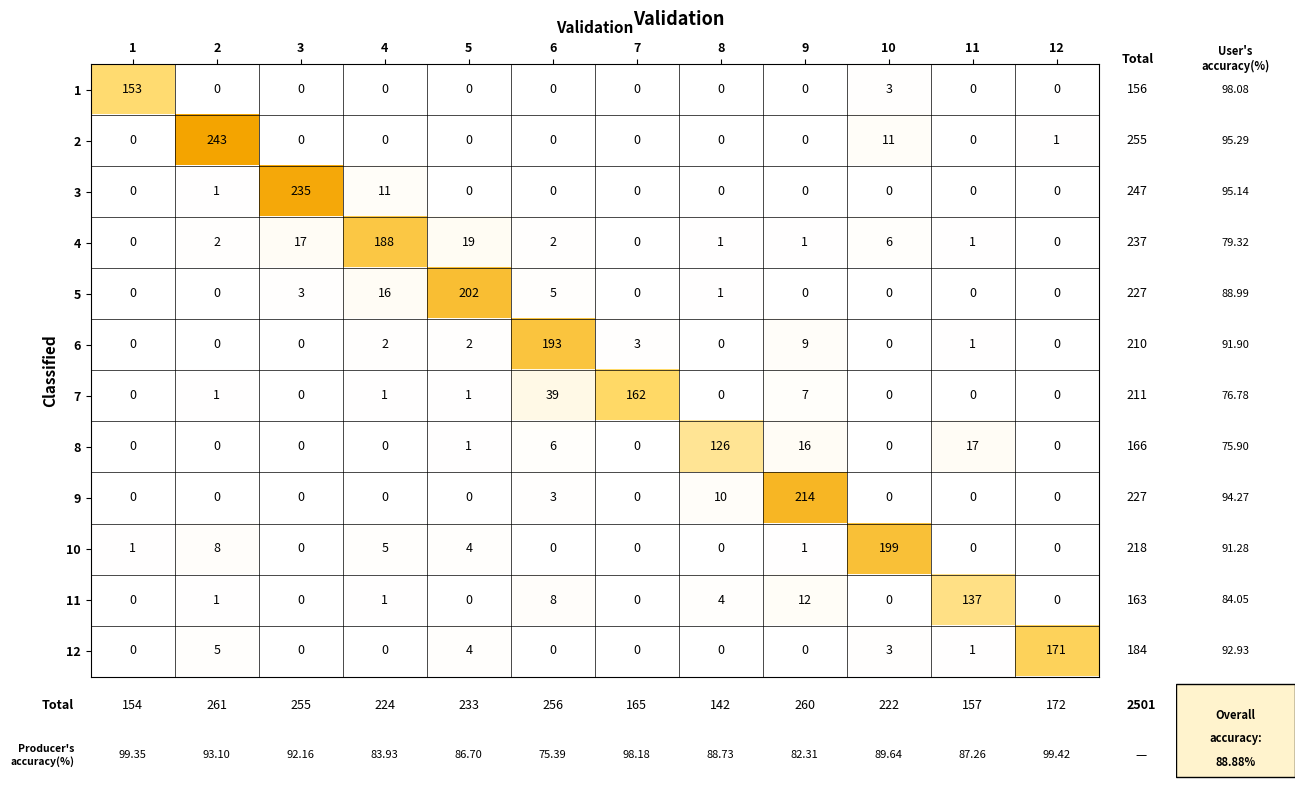

Is the value of 4 at 5 greater than the value of 8 at 2?

Yes